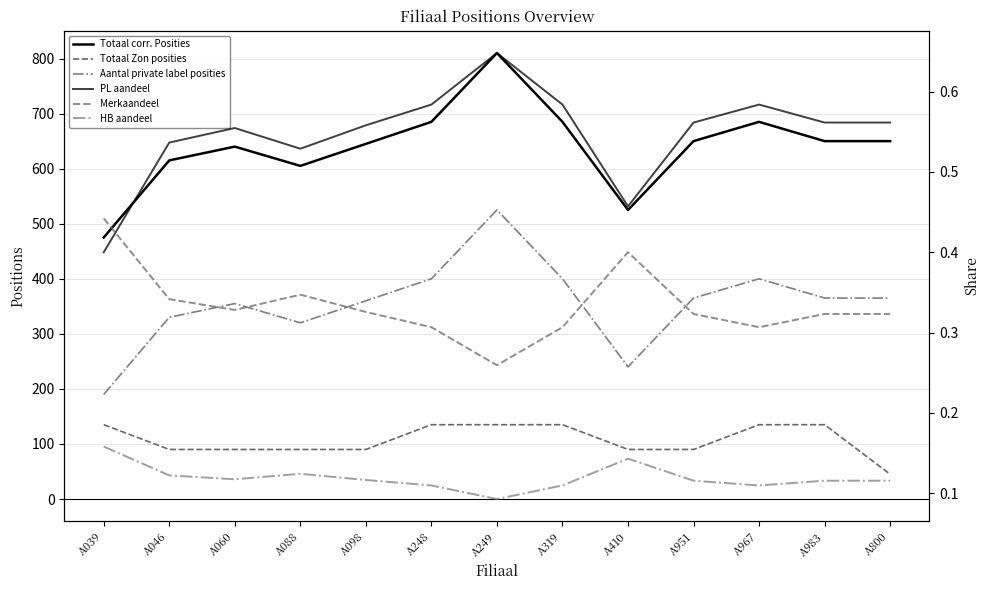

How many series are shown in this chart?

6